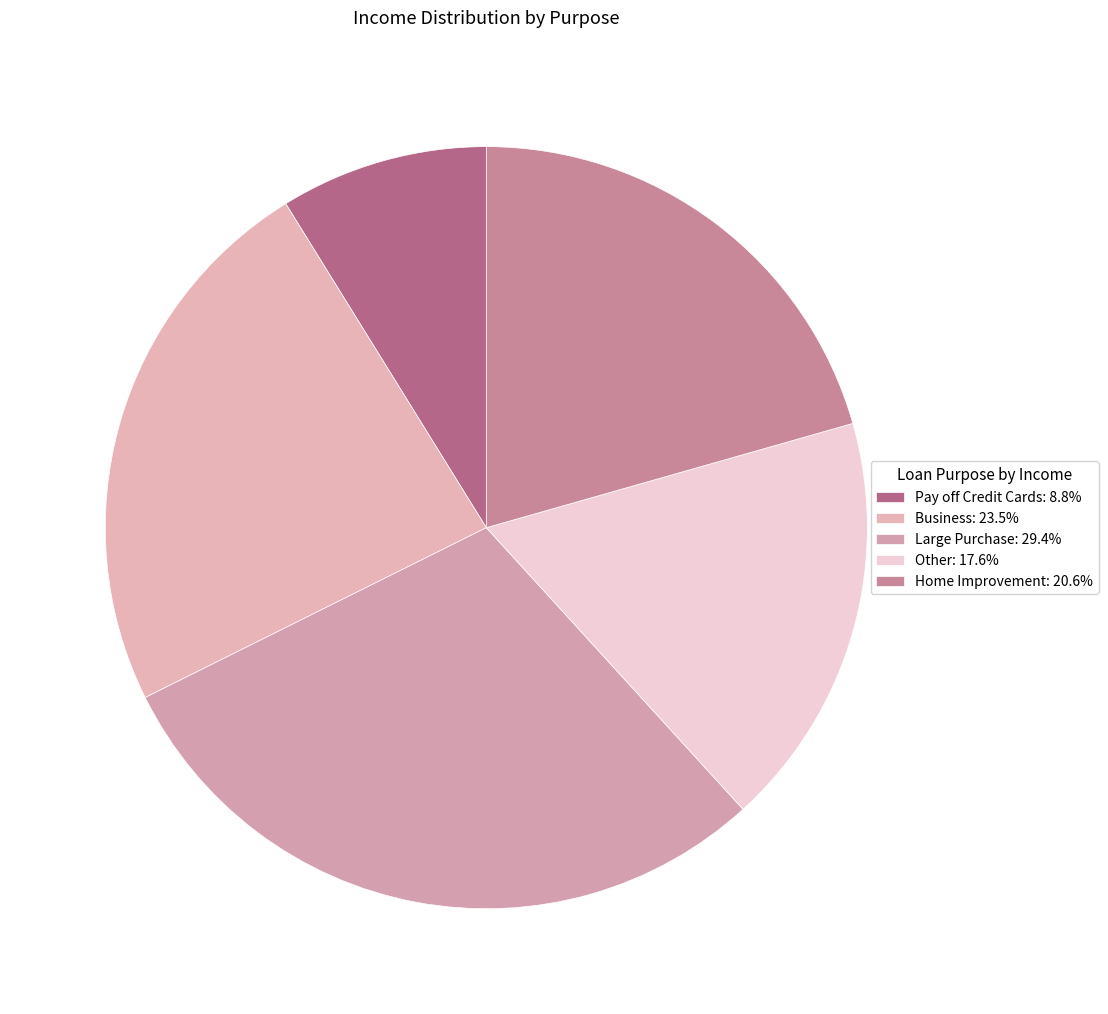

To the nearest percent, what is the combined percentage of Large Purchase and Home Improvement?

50%